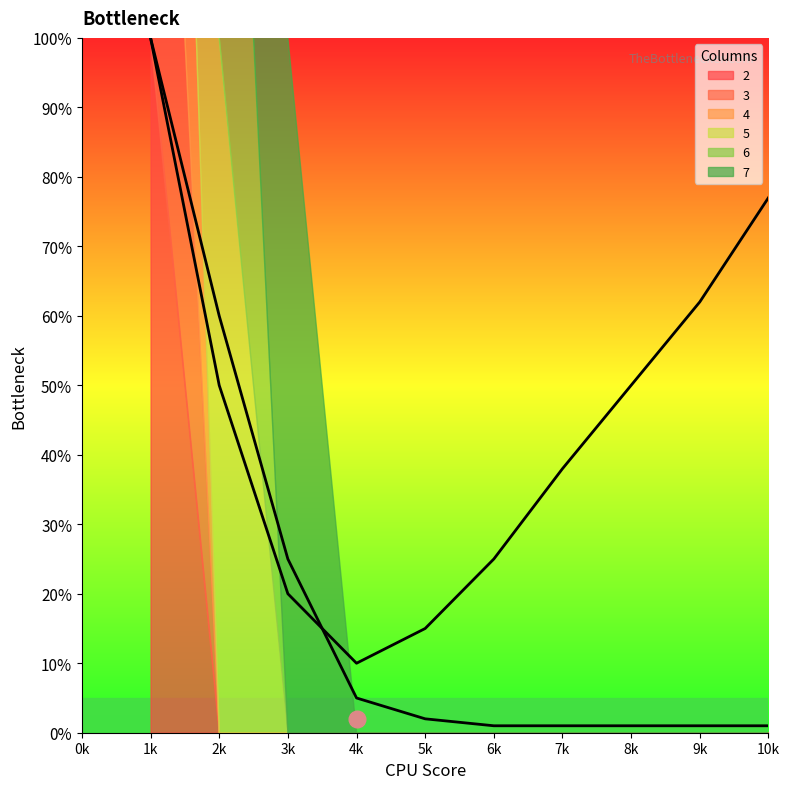

True or false: 3 and 2 cross at least once.

False